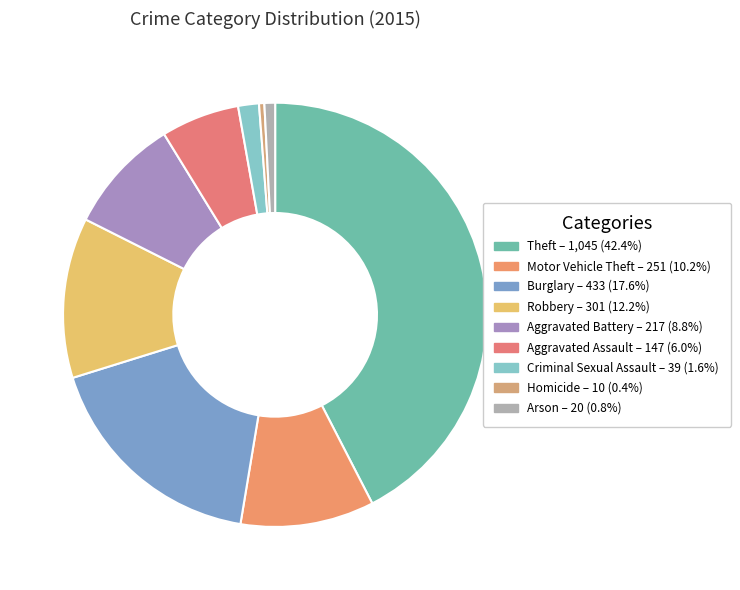

Count the number of slices in the pie.

9